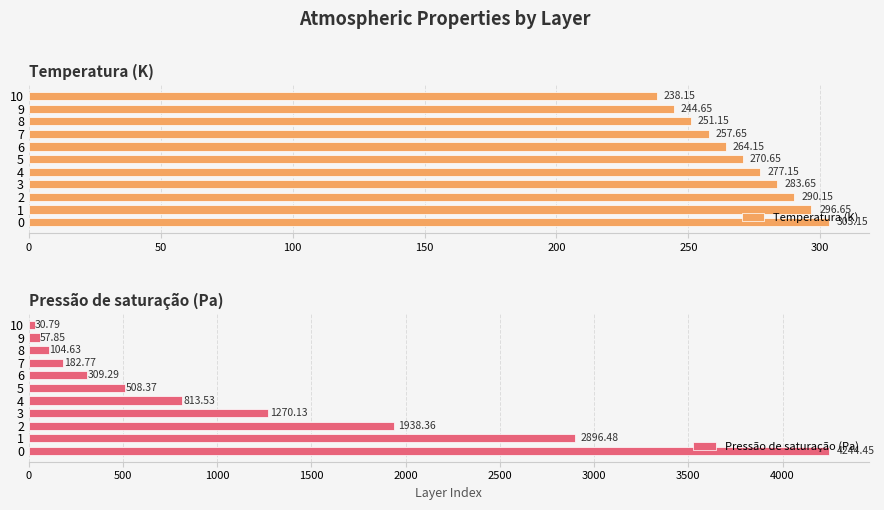

What is the sum of all Temperatura (K) values?

2977.1